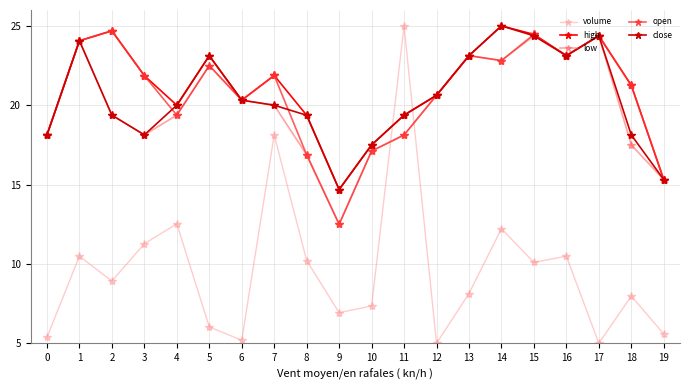

How many values in the low series are below 20?

10